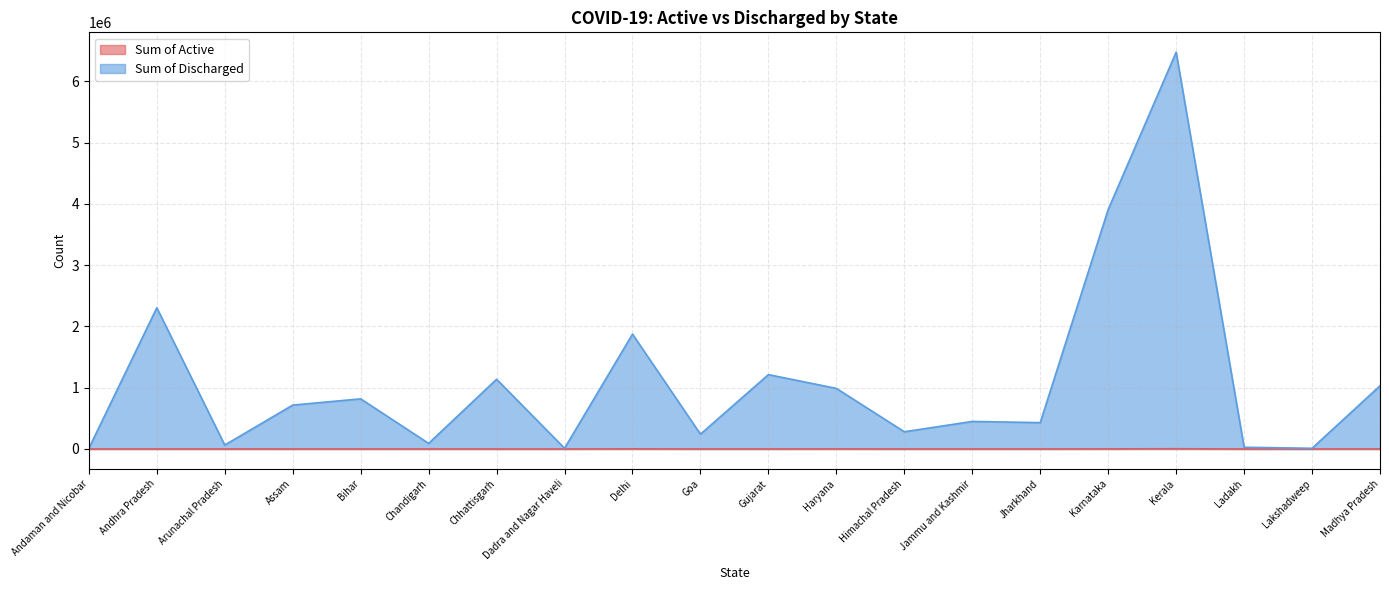

True or false: Sum of Active and Sum of Discharged intersect in this chart.

False